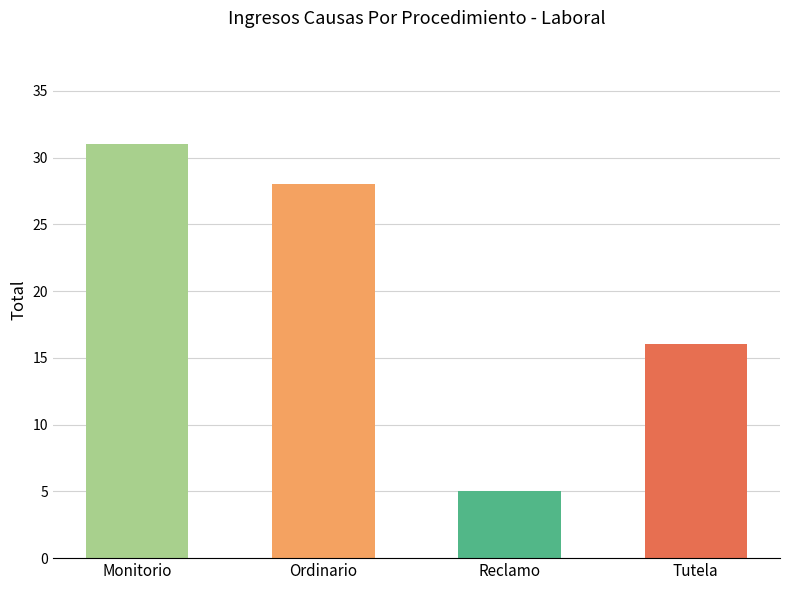

What is the sum of all values?

80